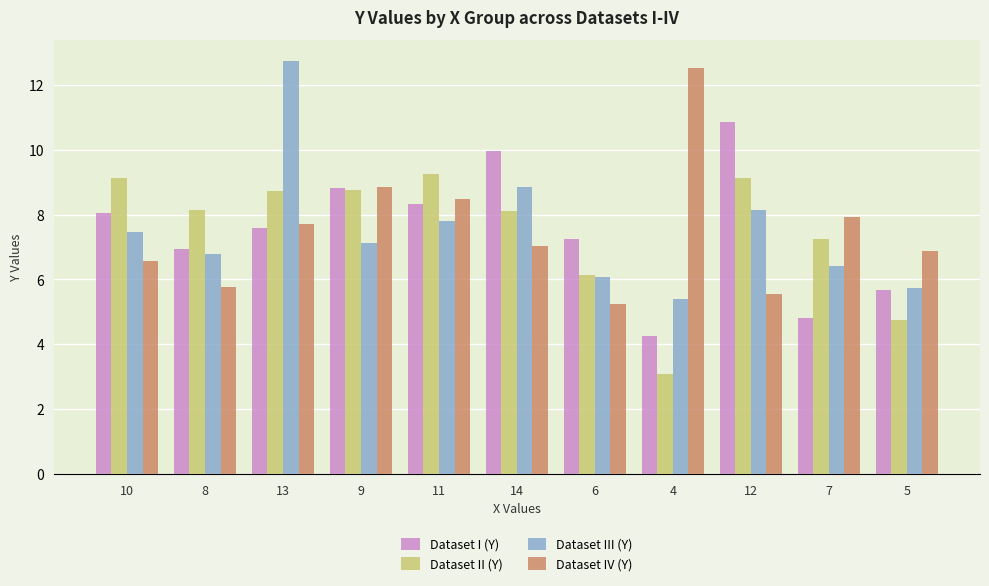

What are all the series names shown in the legend?

Dataset I (Y), Dataset II (Y), Dataset III (Y), Dataset IV (Y)